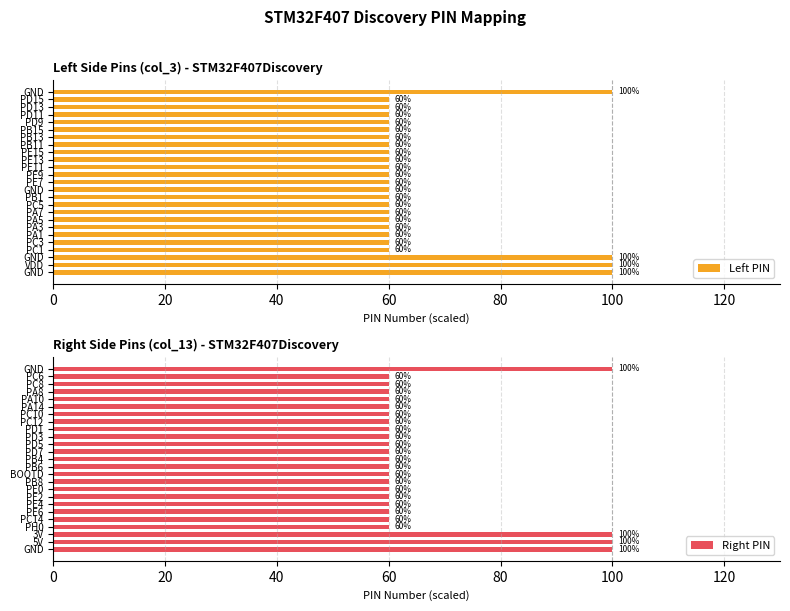

Which series has the largest range (max minus min)?

Left PIN